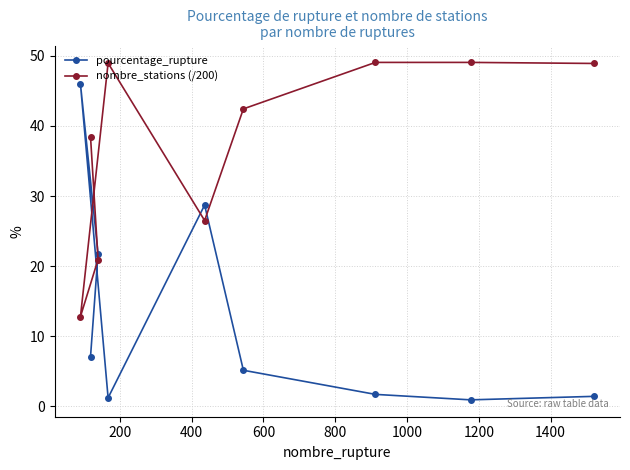

What is the value of the pourcentage_rupture point at the 2nd from the left?

7.1